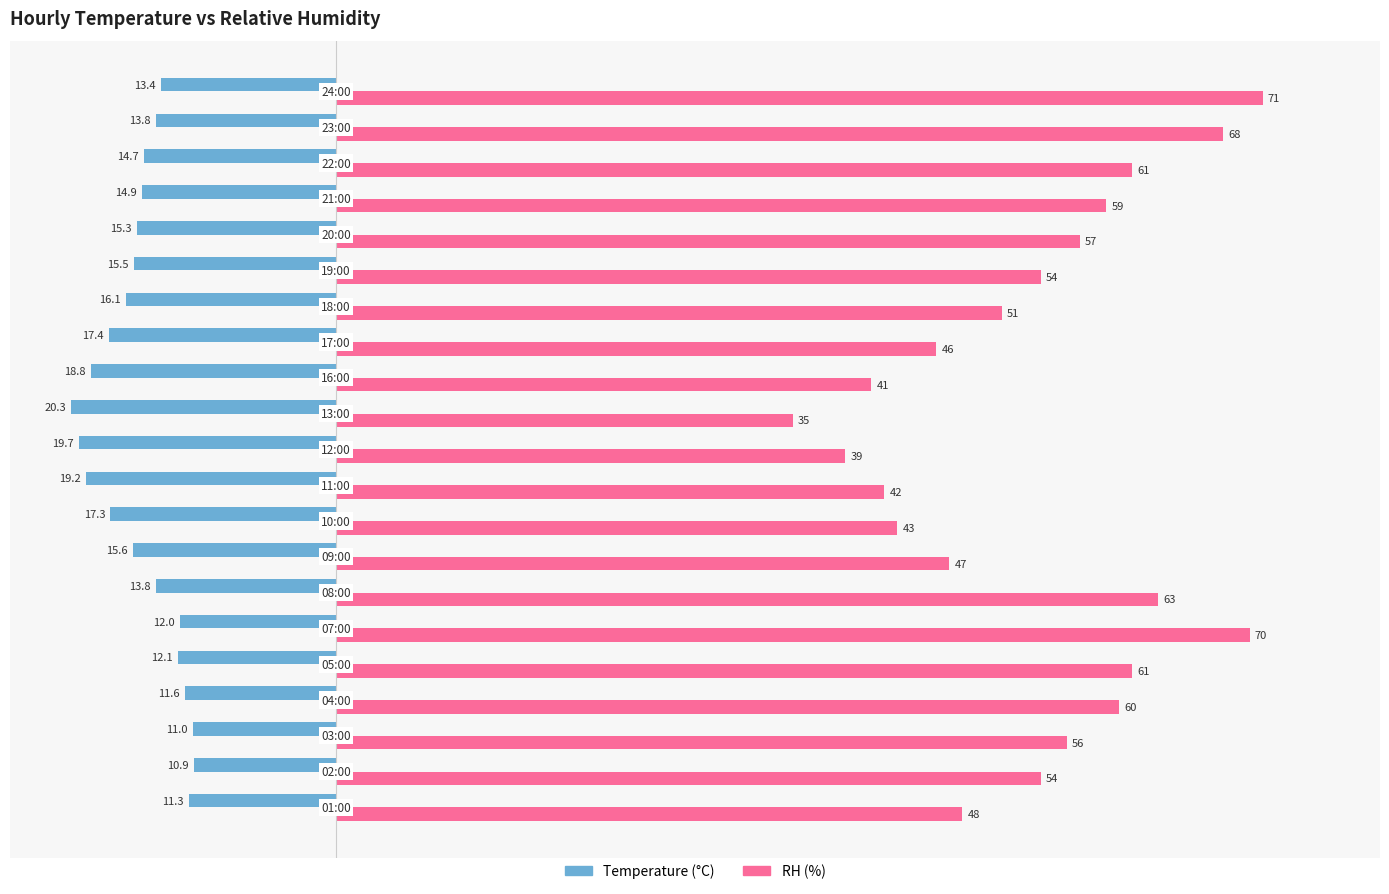

What is the minimum value shown in the chart?

-20.3